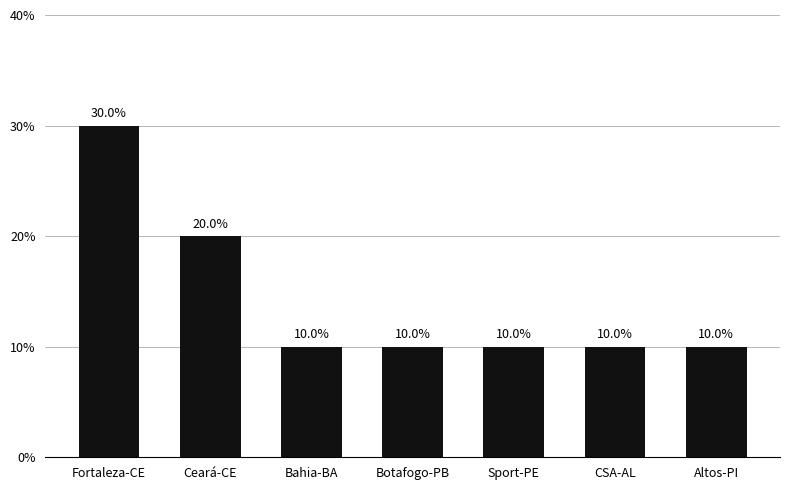

Is it true that the value at Sport-PE is 3?

False